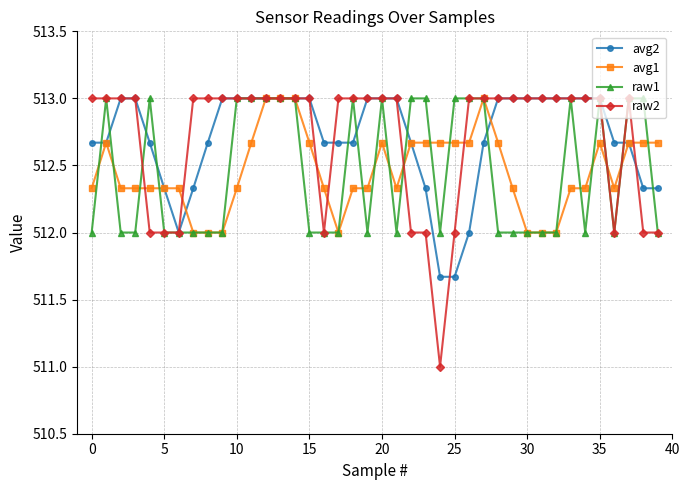

What is the value of the avg2 point at the 35th from the left?

513.0